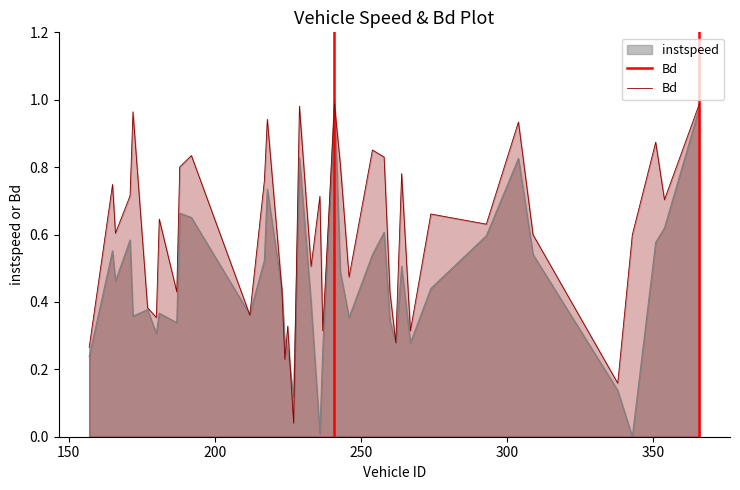

Reading left to right, what are all the values shown in this chart?

0.3	0.7	0.6	0.7	1.0	0.4	0.4	0.6	0.4	0.8	0.8	0.4	0.8	0.9	0.4	0.2	0.3	0.0	1.0	0.5	0.7	0.3	1.0	0.8	0.5	0.9	0.8	0.4	0.3	0.8	0.3	0.7	0.6	0.9	0.6	0.2	0.6	0.9	0.7	1.0